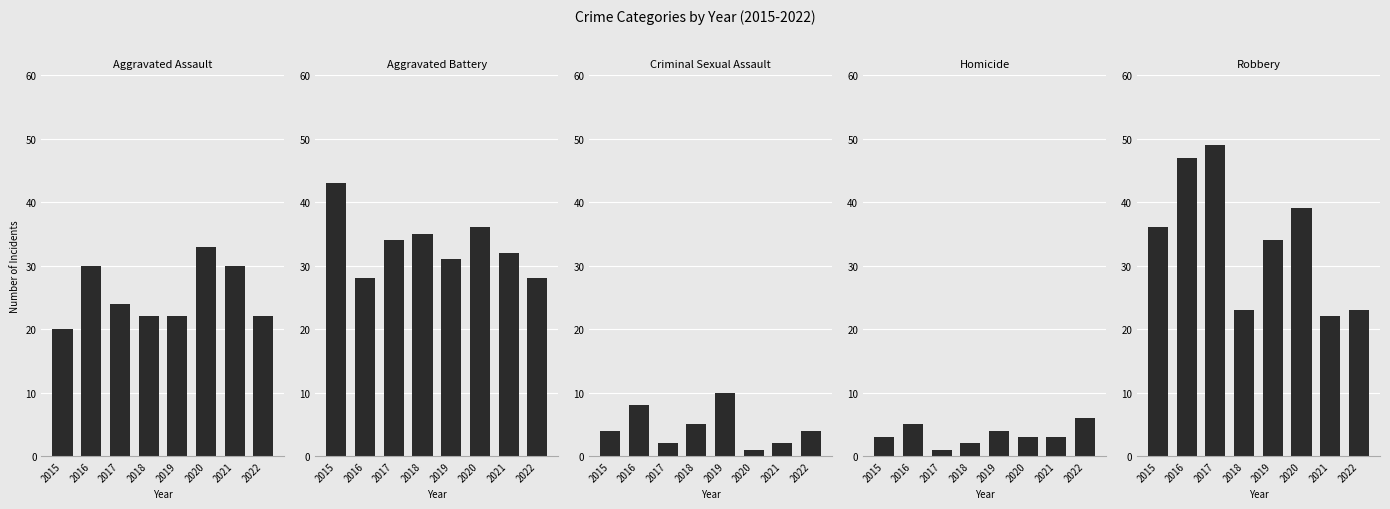

What is the difference between the second highest and second lowest values in the Aggravated Battery series?

8